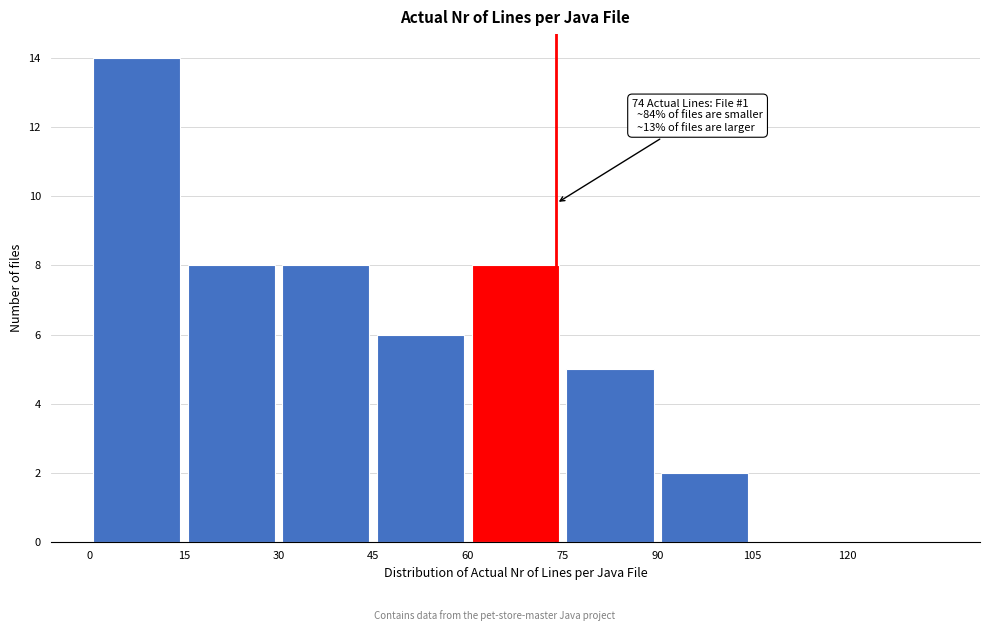

Which range on the x-axis has the tallest bar?

0 to 15